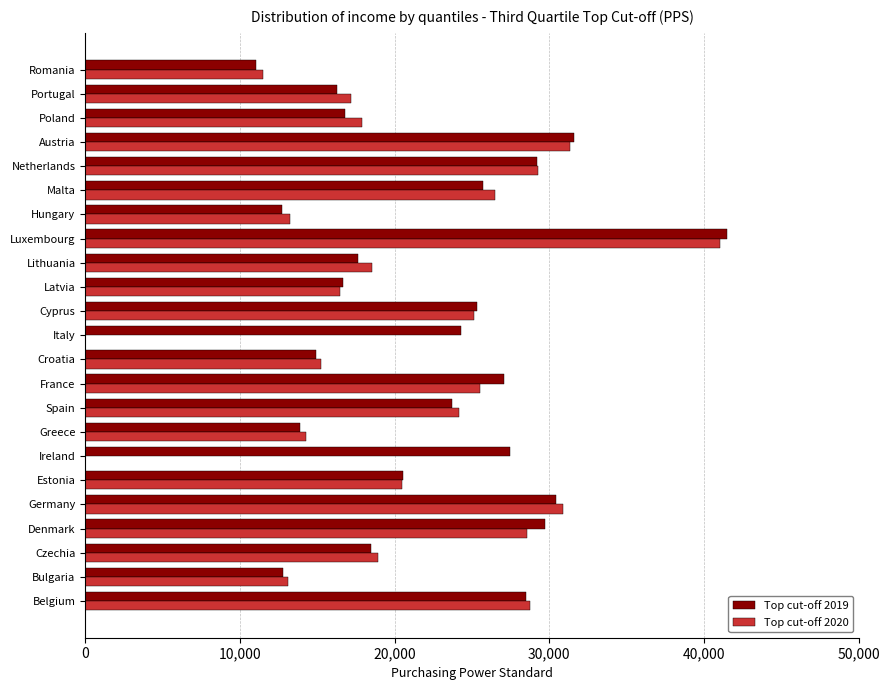

What is the smallest value displayed?

11063.0